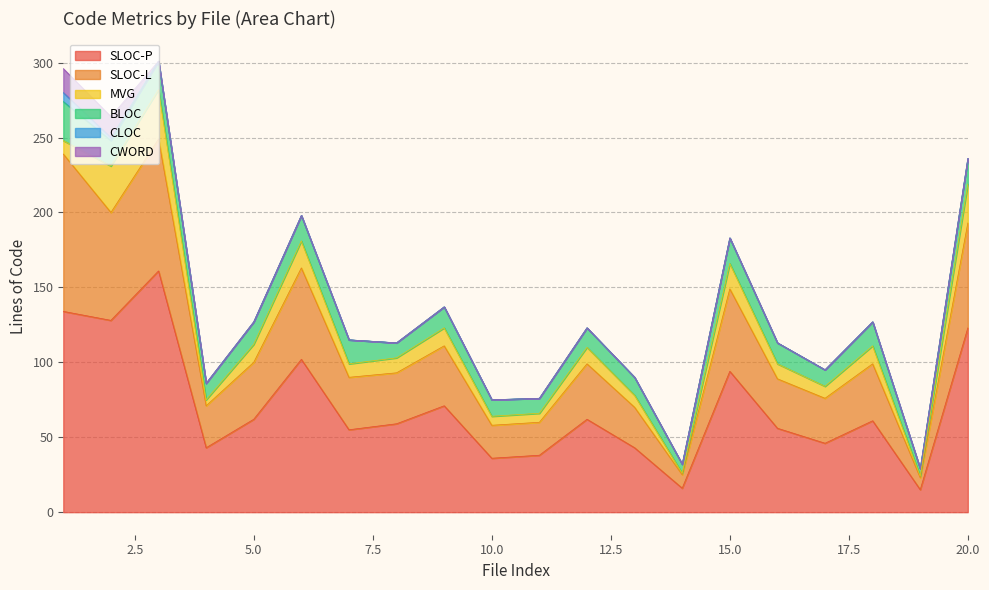

Reading left to right, list all the values displayed in this chart.

SLOC-P: 134	128	161	43	62	102	55	59	71	36	38	62	43	16	94	56	46	61	15	123
SLOC-L: 105	72	88	28	38	61	35	34	40	22	22	37	27	9	55	33	30	38	8	70
MVG: 9	31	33	4	12	18	9	10	12	6	6	11	8	1	17	10	8	12	1	26
BLOC: 26	17	19	11	15	17	16	10	14	11	10	13	12	6	17	14	11	16	5	17
CLOC: 6	2	0	0	0	0	0	0	0	0	0	0	0	0	0	0	0	0	0	0
CWORD: 16	14	0	0	0	0	0	0	0	0	0	0	0	0	0	0	0	0	0	0